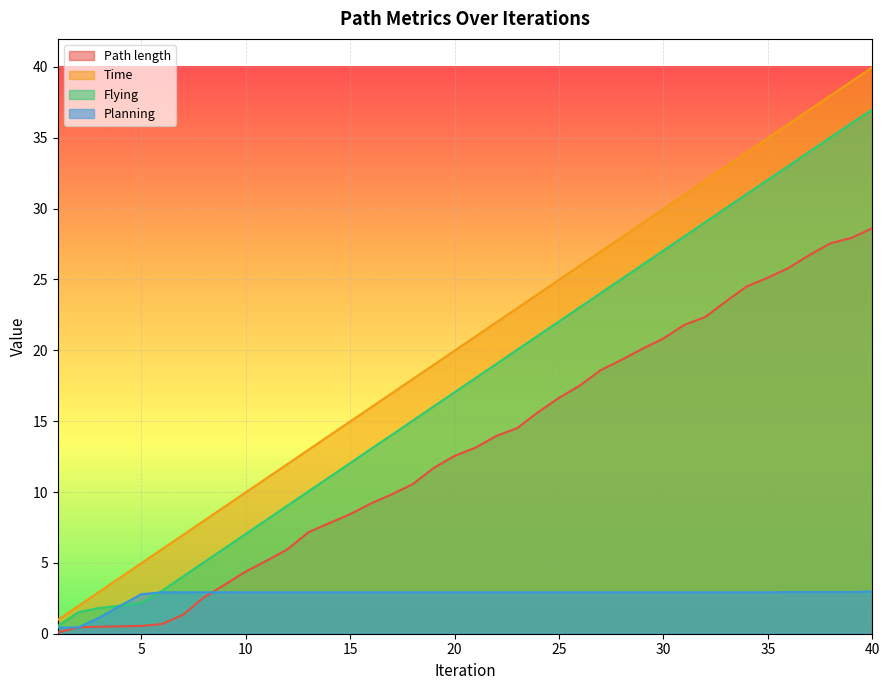

List the series in order of their overall mean, highest first.

Time, Flying, Path length, Planning